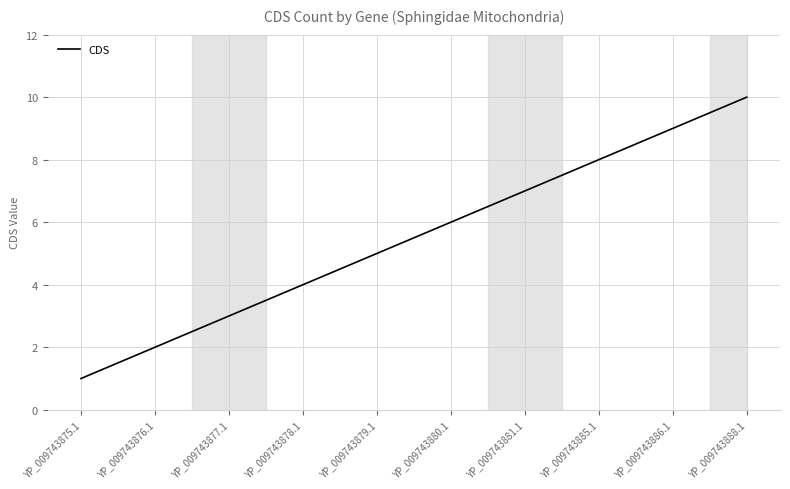

List the labels in order of value, largest first.

YP_009743888.1, YP_009743886.1, YP_009743885.1, YP_009743881.1, YP_009743880.1, YP_009743879.1, YP_009743878.1, YP_009743877.1, YP_009743876.1, YP_009743875.1